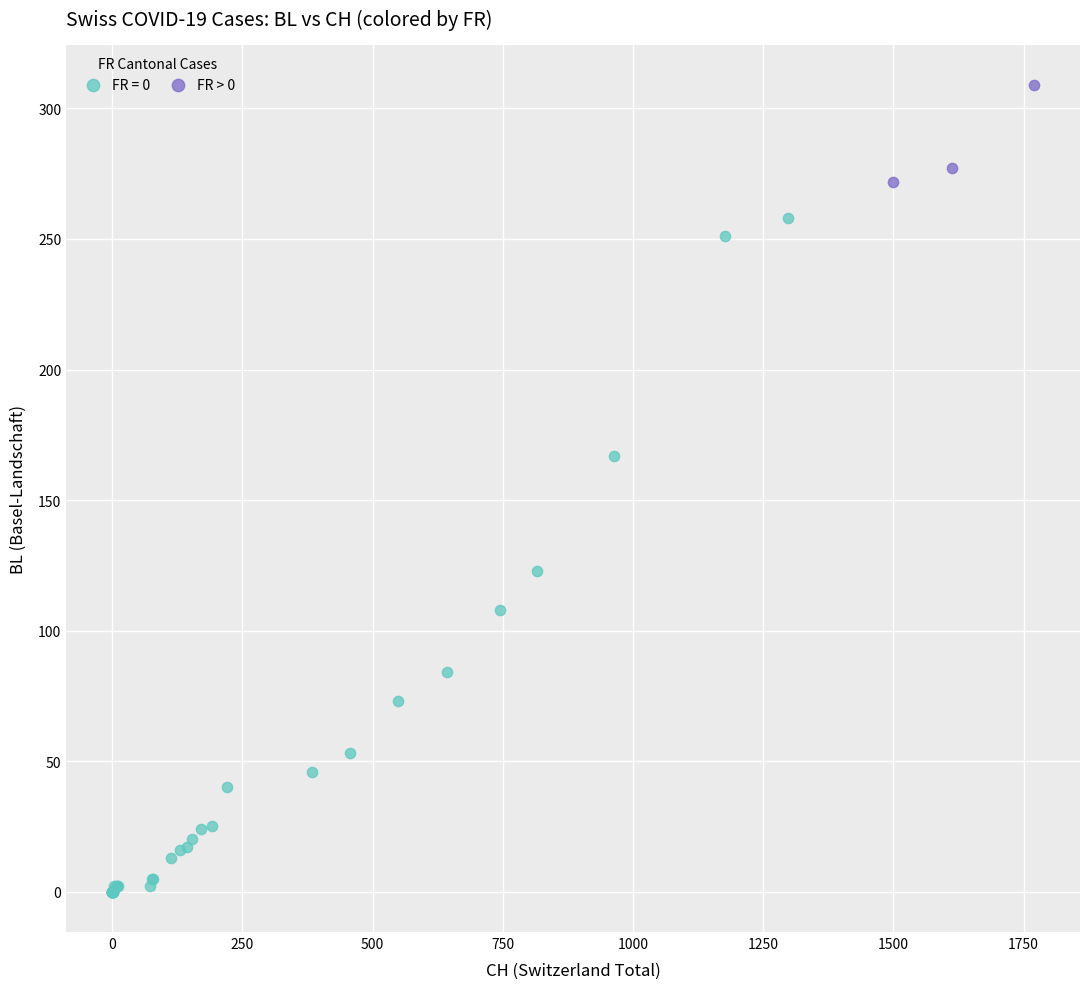

Which series contains the highest Y value?

FR > 0